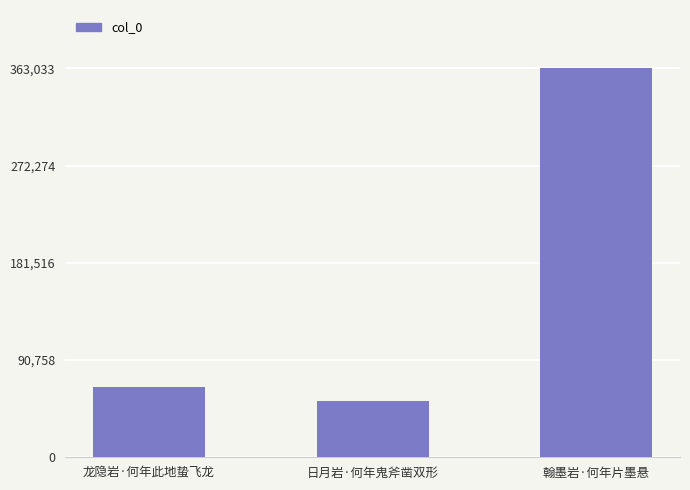

What is the sum of the values at 翰墨岩·何年片墨悬 and 日月岩·何年鬼斧凿双形?

415968